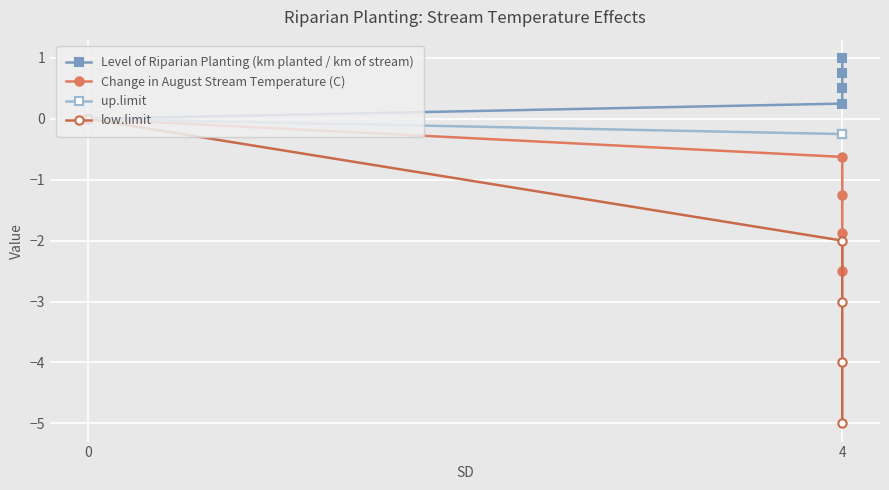

Reading right to left, extract all data points from this chart.

Level of Riparian Planting (km planted / km of stream): 1.0	0.8	0.5	0.2	0.0
Change in August Stream Temperature (C): -2.5	-1.9	-1.2	-0.6	0.0
up.limit: -0.2	-0.2	-0.2	-0.2	0.0
low.limit: -5.0	-4.0	-3.0	-2.0	0.0